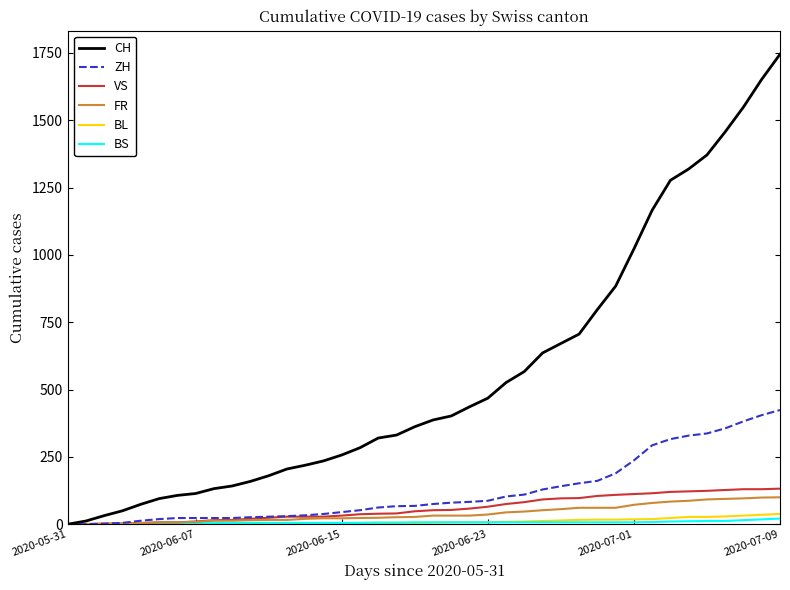

What is the difference between the second highest and minimum values in the VS series?

130